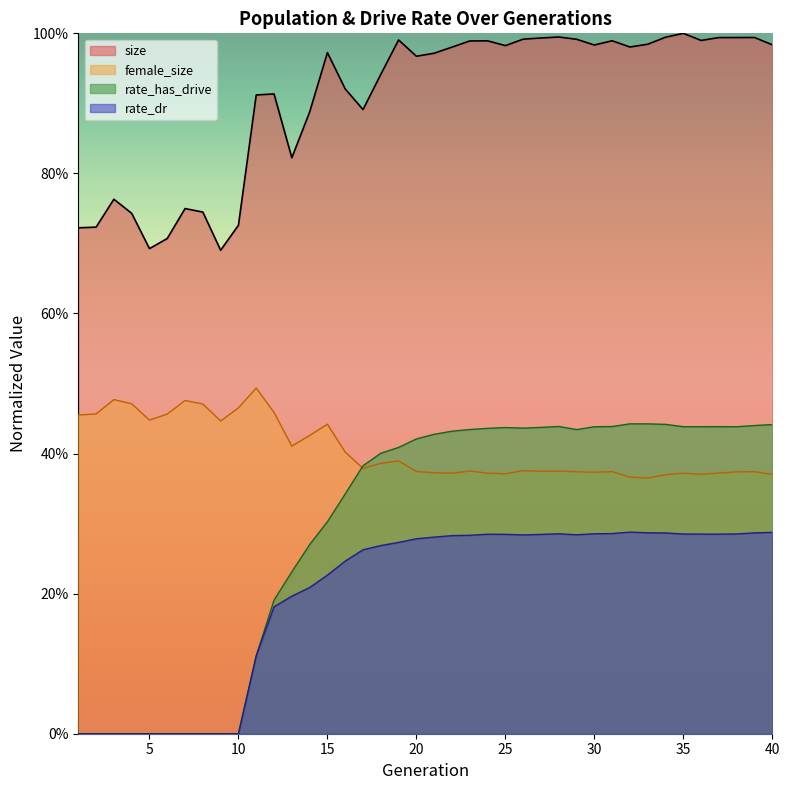

Reading right to left, what are all the values shown in this chart?

size: 40=1.0	39=1.0	38=1.0	37=1.0	36=1.0	35=1.0	34=1.0	33=1.0	32=1.0	31=1.0	30=1.0	29=1.0	28=1.0	27=1.0	26=1.0	25=1.0	24=1.0	23=1.0	22=1.0	21=1.0	20=1.0	19=1.0	18=0.9	17=0.9	16=0.9	15=1.0	14=0.9	13=0.8	12=0.9	11=0.9	10=0.7	9=0.7	8=0.7	7=0.7	6=0.7	5=0.7	4=0.7	3=0.8	2=0.7	1=0.7
female_size: 40=0.4	39=0.4	38=0.4	37=0.4	36=0.4	35=0.4	34=0.4	33=0.4	32=0.4	31=0.4	30=0.4	29=0.4	28=0.4	27=0.4	26=0.4	25=0.4	24=0.4	23=0.4	22=0.4	21=0.4	20=0.4	19=0.4	18=0.4	17=0.4	16=0.4	15=0.4	14=0.4	13=0.4	12=0.5	11=0.5	10=0.5	9=0.4	8=0.5	7=0.5	6=0.5	5=0.4	4=0.5	3=0.5	2=0.5	1=0.5
rate_has_drive: 40=0.4	39=0.4	38=0.4	37=0.4	36=0.4	35=0.4	34=0.4	33=0.4	32=0.4	31=0.4	30=0.4	29=0.4	28=0.4	27=0.4	26=0.4	25=0.4	24=0.4	23=0.4	22=0.4	21=0.4	20=0.4	19=0.4	18=0.4	17=0.4	16=0.3	15=0.3	14=0.3	13=0.2	12=0.2	11=0.1	10=0.0	9=0.0	8=0.0	7=0.0	6=0.0	5=0.0	4=0.0	3=0.0	2=0.0	1=0.0
rate_dr: 40=0.3	39=0.3	38=0.3	37=0.3	36=0.3	35=0.3	34=0.3	33=0.3	32=0.3	31=0.3	30=0.3	29=0.3	28=0.3	27=0.3	26=0.3	25=0.3	24=0.3	23=0.3	22=0.3	21=0.3	20=0.3	19=0.3	18=0.3	17=0.3	16=0.2	15=0.2	14=0.2	13=0.2	12=0.2	11=0.1	10=0.0	9=0.0	8=0.0	7=0.0	6=0.0	5=0.0	4=0.0	3=0.0	2=0.0	1=0.0